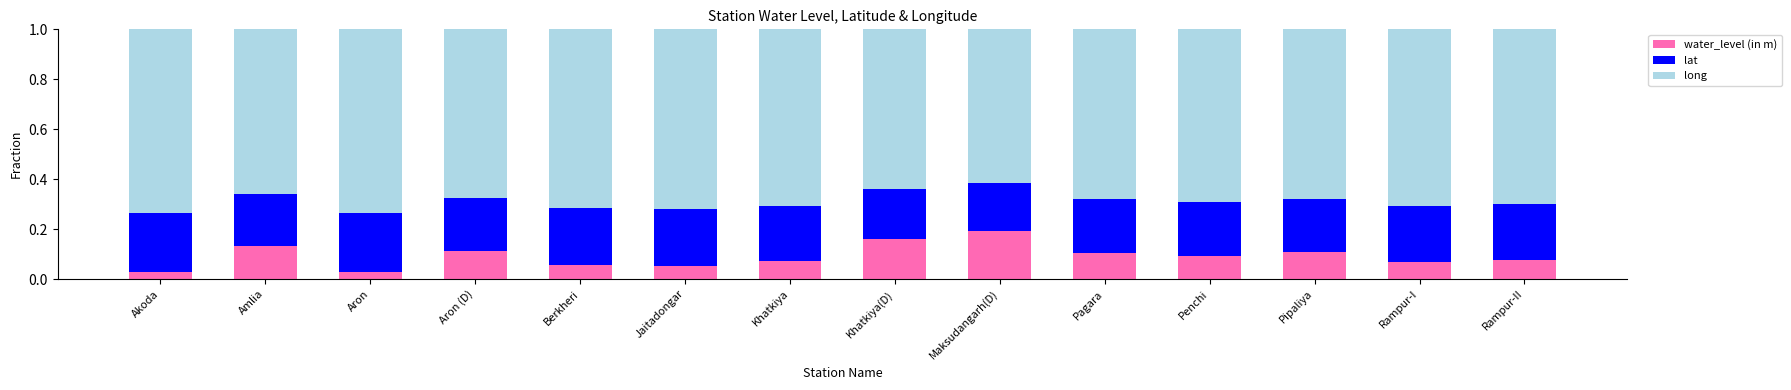

Does the chart contain any negative values?

No